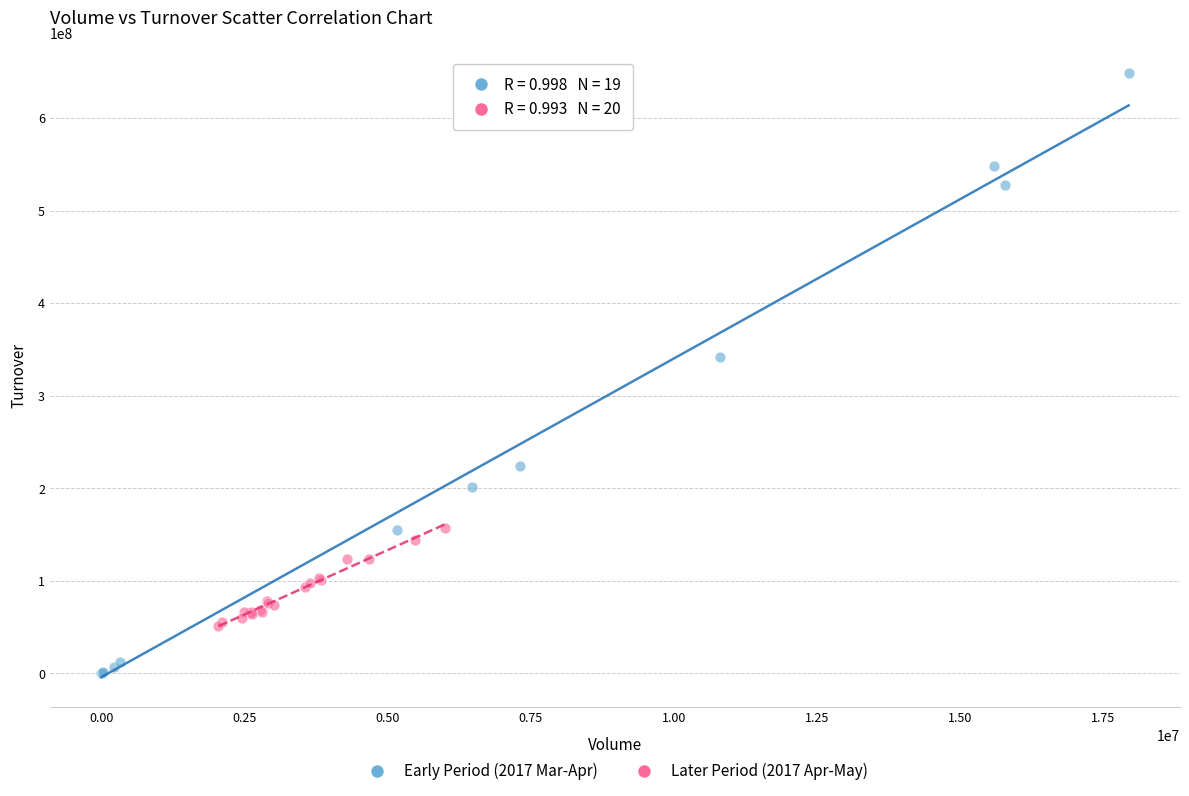

Which series contains the lowest Y value?

Early Period (2017 Mar-Apr)